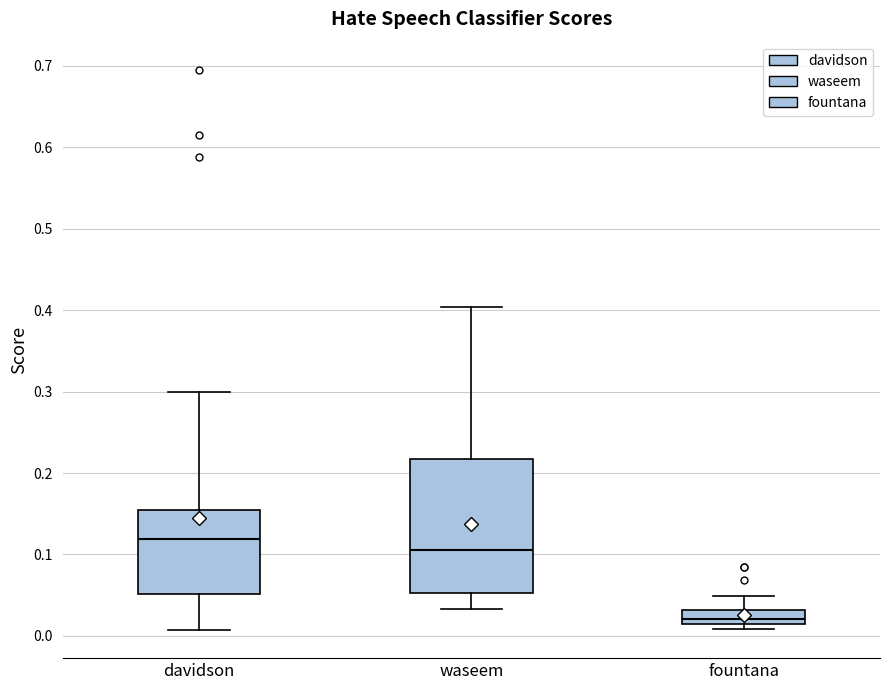

Which box has the highest median line?

davidson